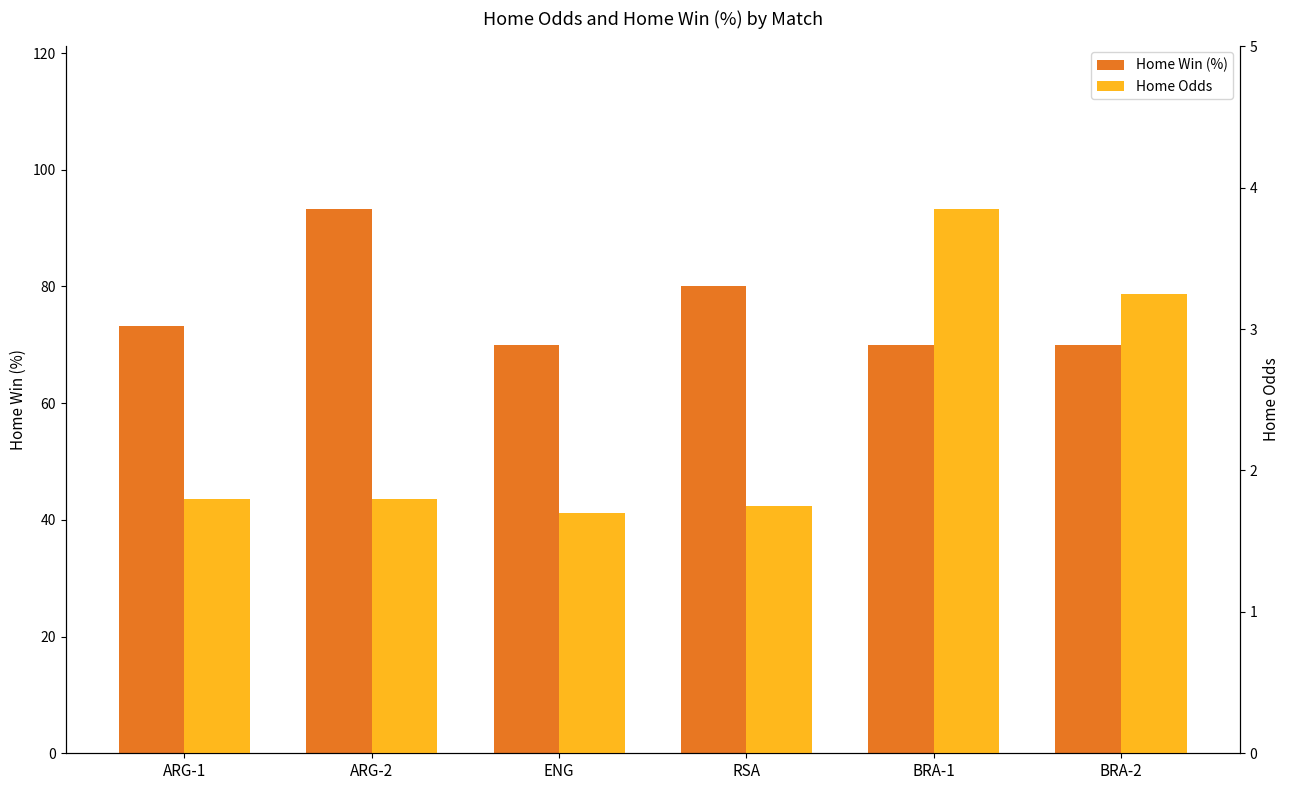

At which category is the sum across all series the highest?

ARG-2